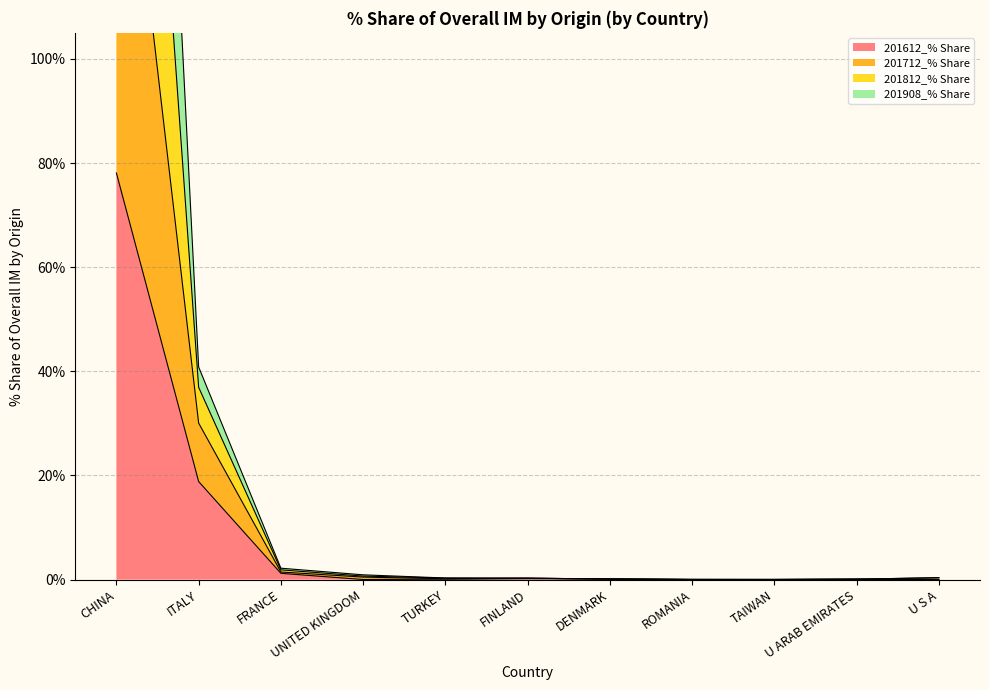

What position from the right is FRANCE?

9